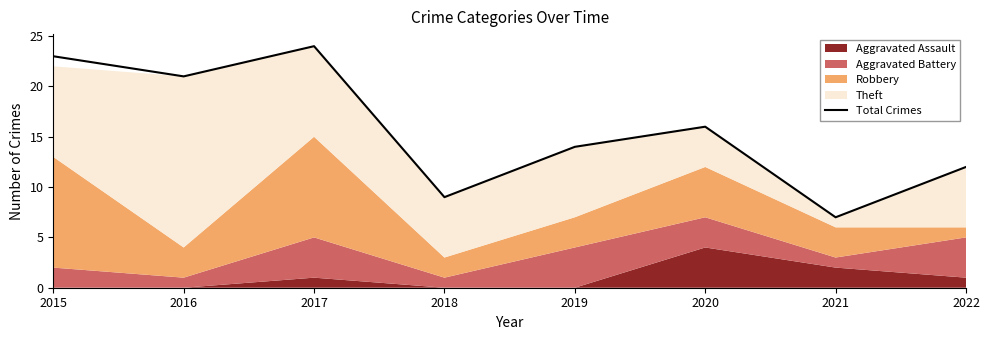

How many points are lower than both their immediate neighbors (excluding endpoints)?

3